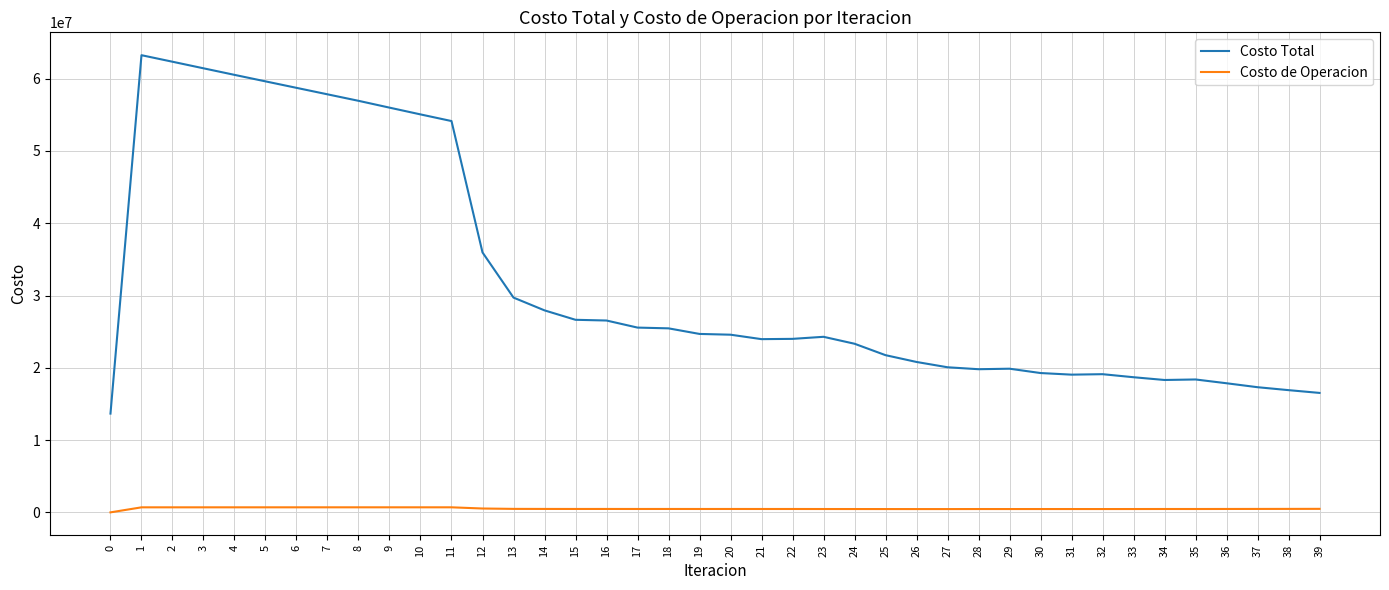

Between 2 and 38, which series saw the biggest shift?

Costo Total